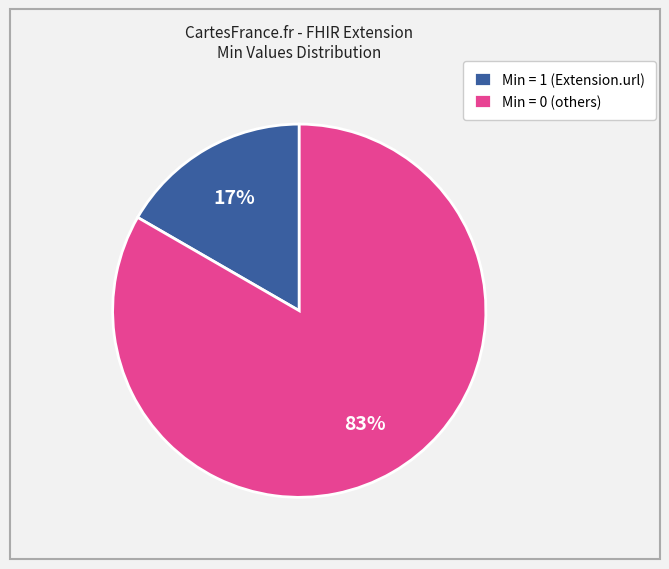

Which category has the biggest portion of the pie?

Min = 0 (others)